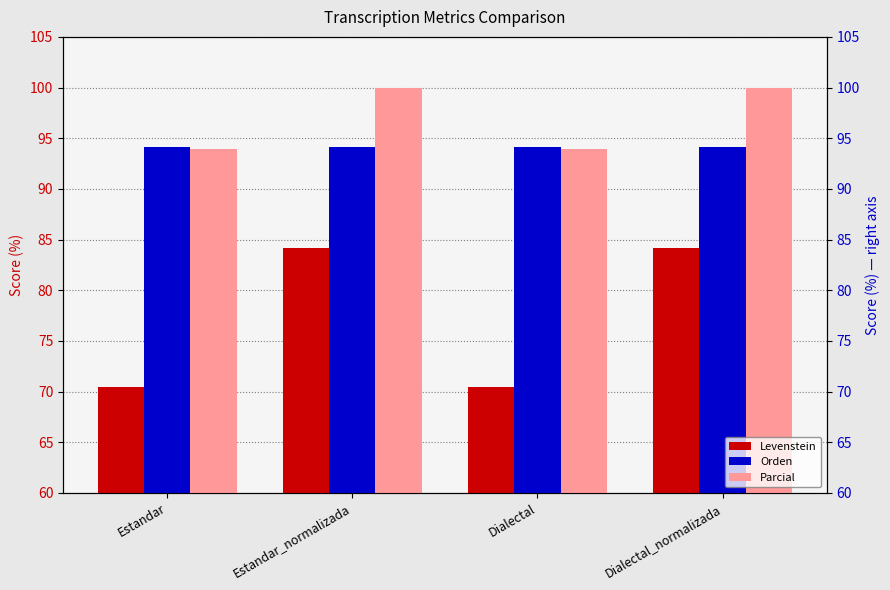

Count the number of data series in this chart.

3